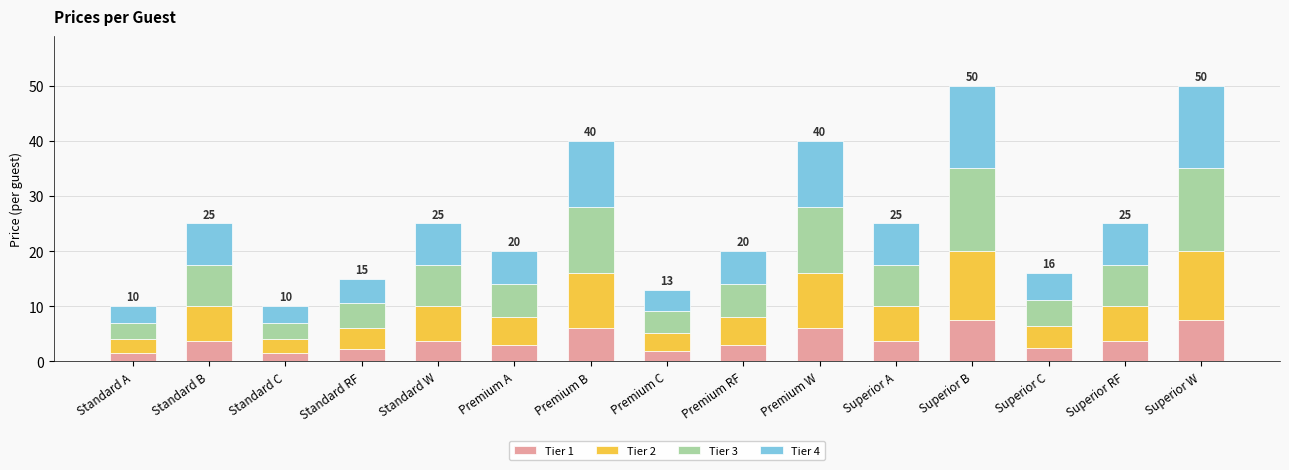

What is the lowest value of the Tier 1 series?

1.5